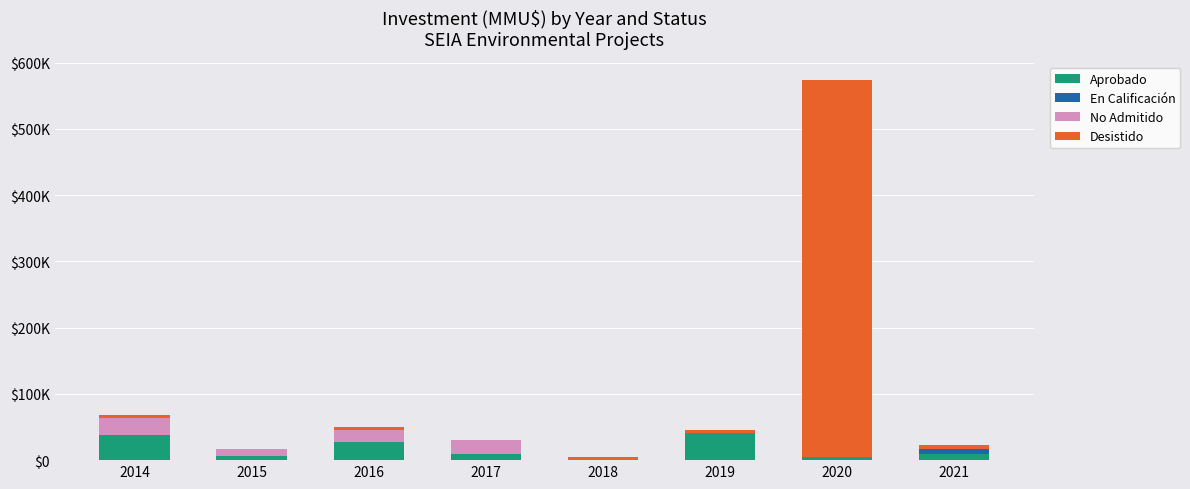

What are all the series names shown in the legend?

Aprobado, En Calificación, No Admitido, Desistido